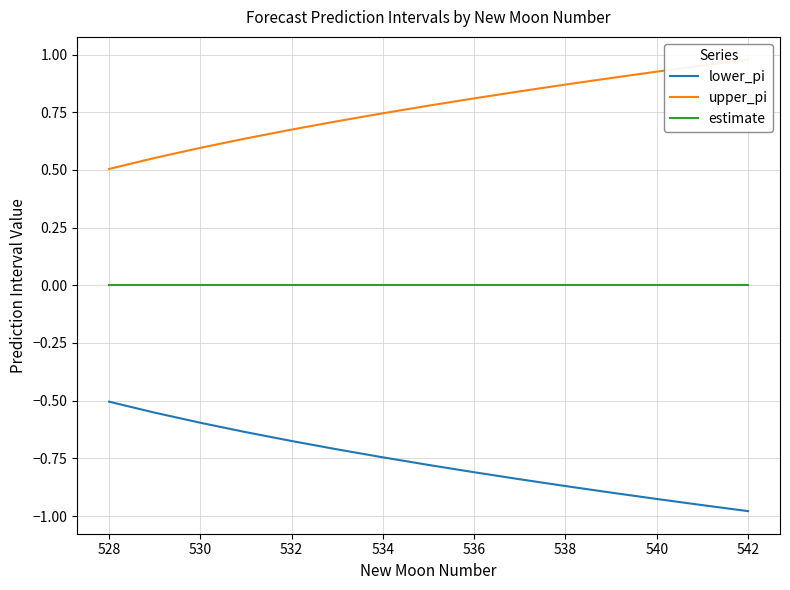

How many lines are shown in the chart?

3